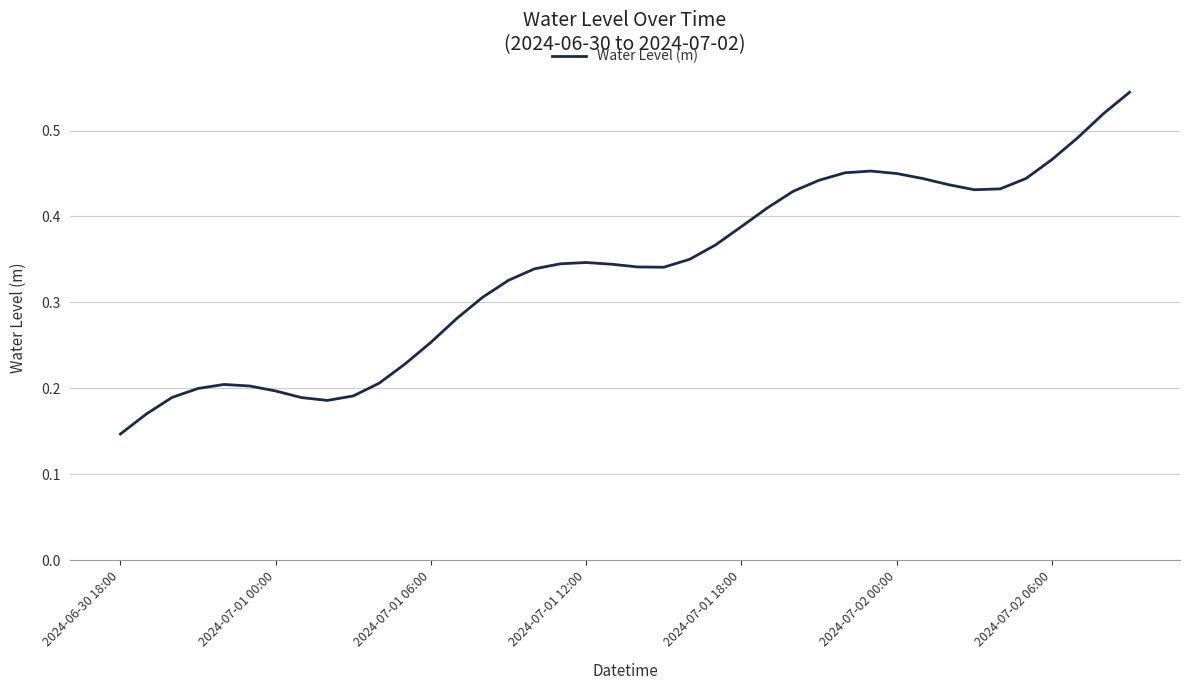

Where is the first local minimum?

8